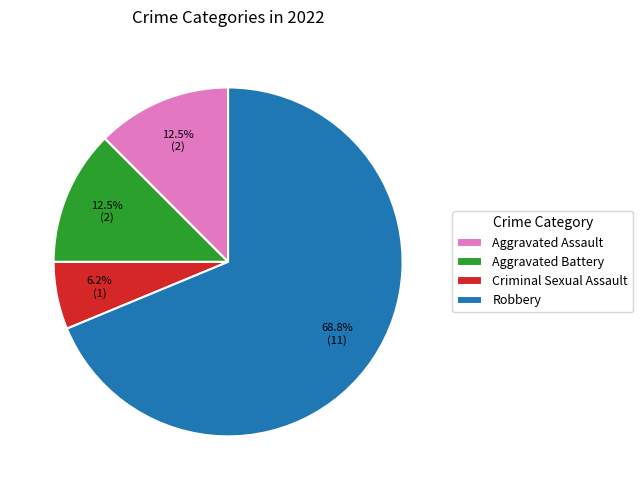

How many slices are in this pie chart?

4